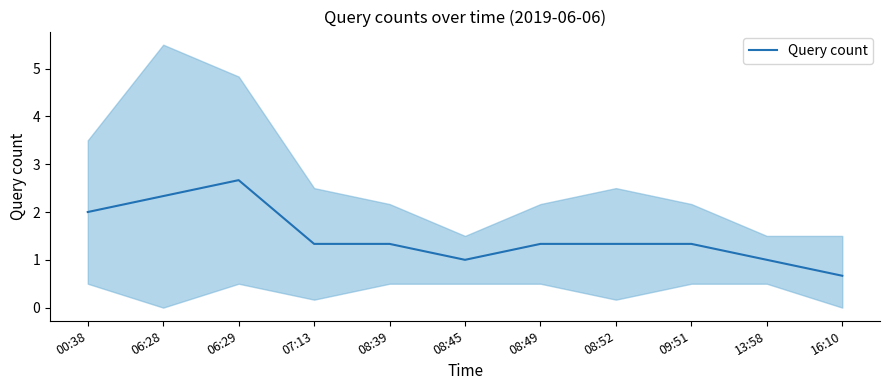

What is the change in value from 08:39 to 08:45?

-0.3